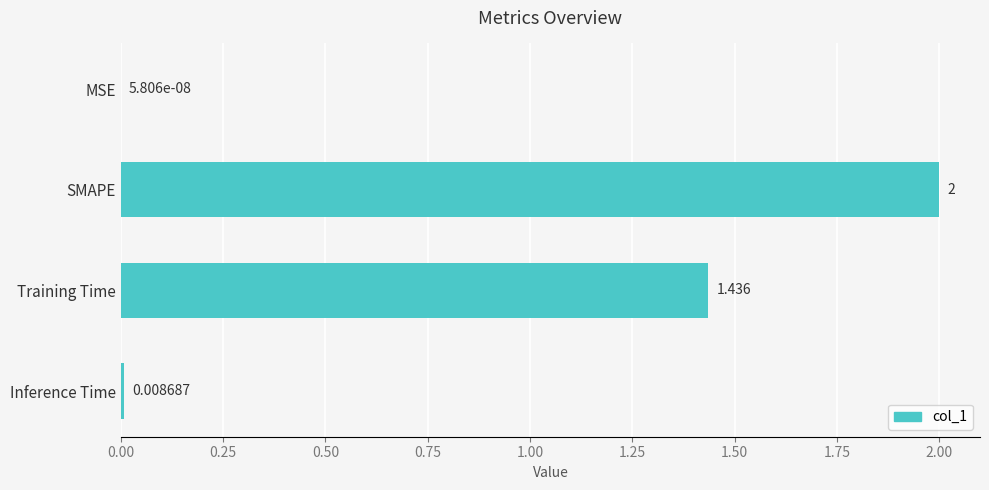

At which category does the chart reach its peak across all series?

SMAPE